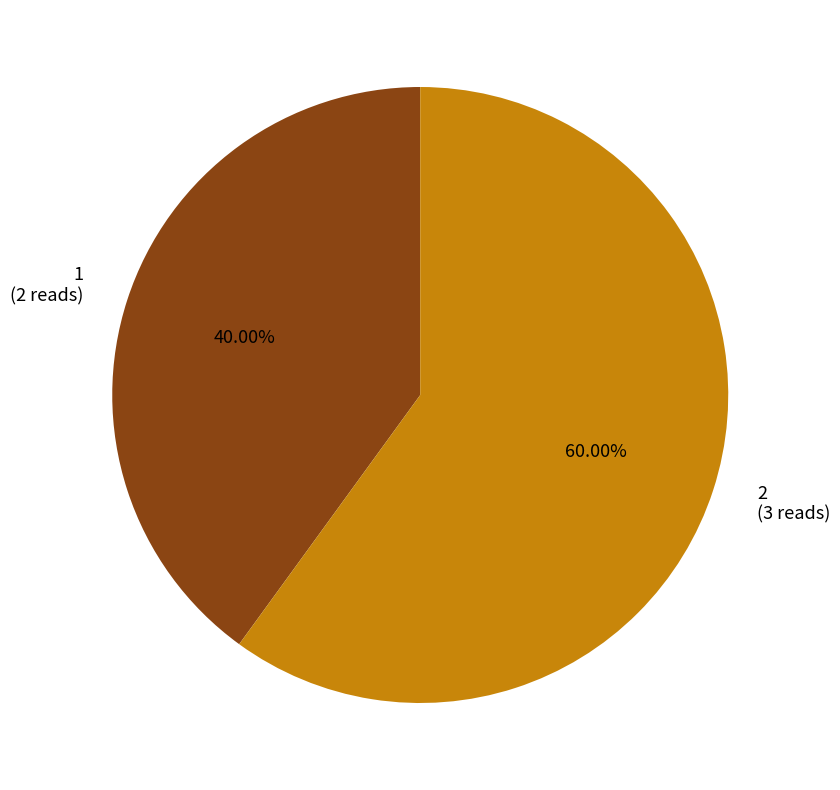

Which slice is the largest?

2